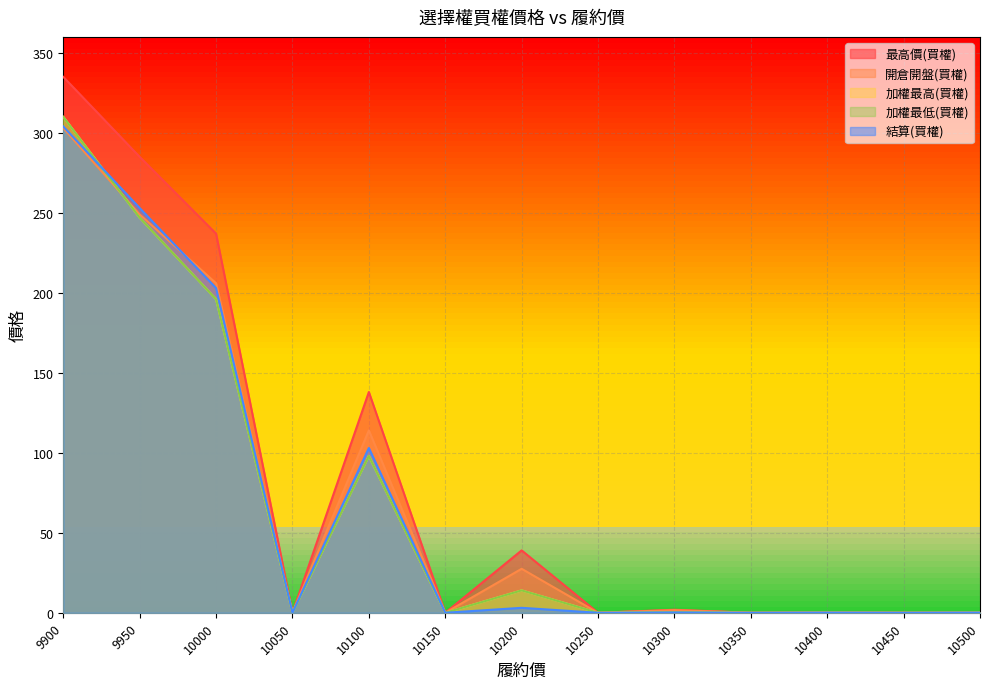

At which label is 開倉開盤(買權) closest to 151?

10100